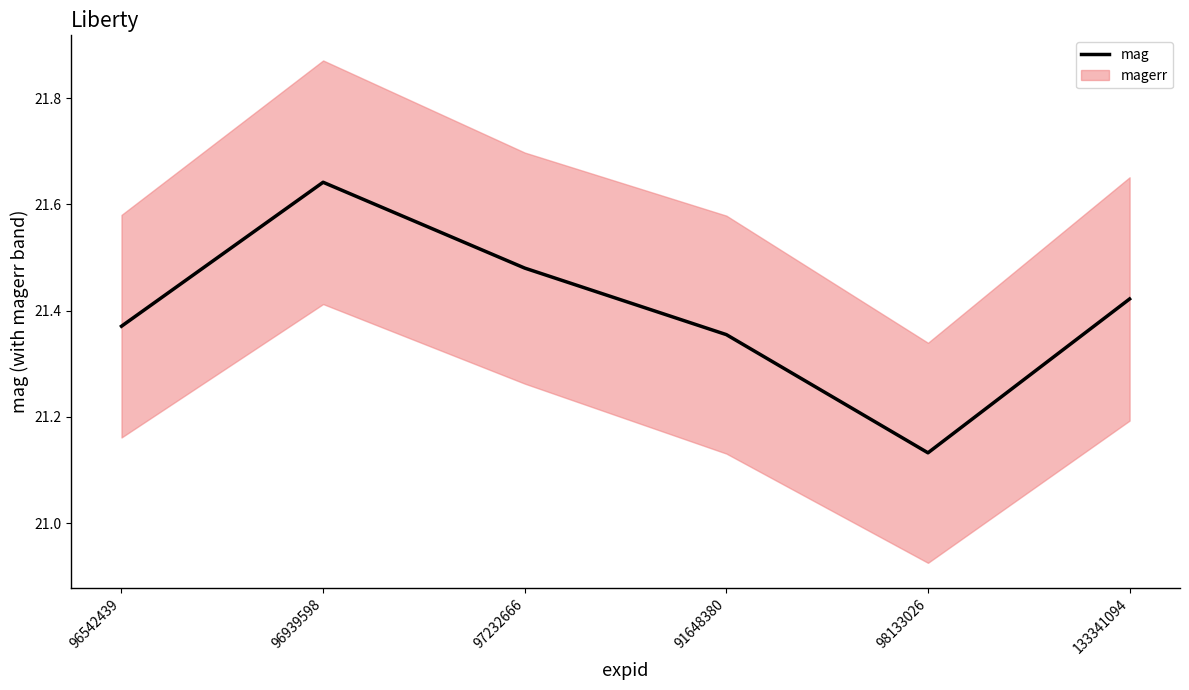

Count the number of categories in the chart.

6